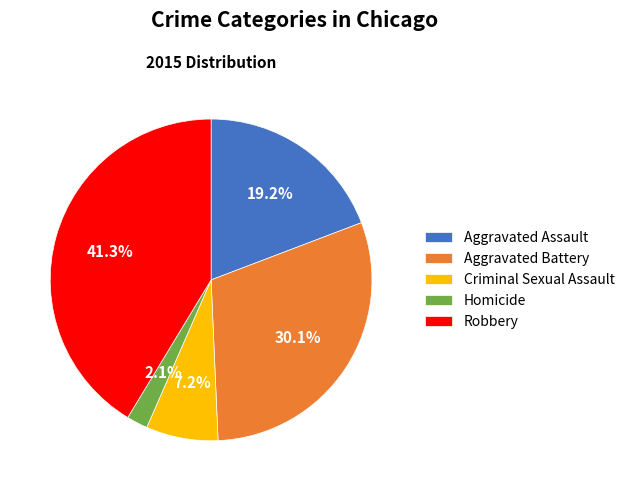

What is the largest slice in the pie chart?

Robbery